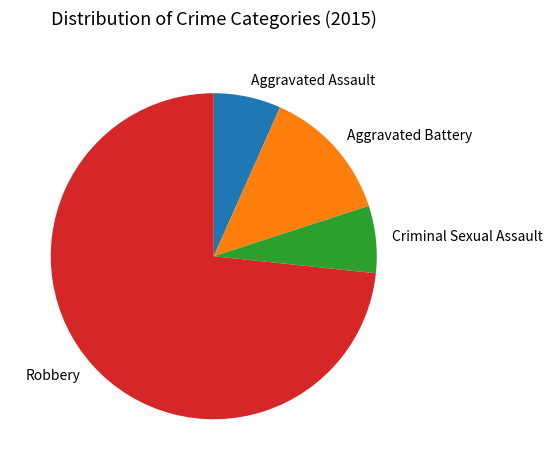

Count the number of slices in the pie.

4